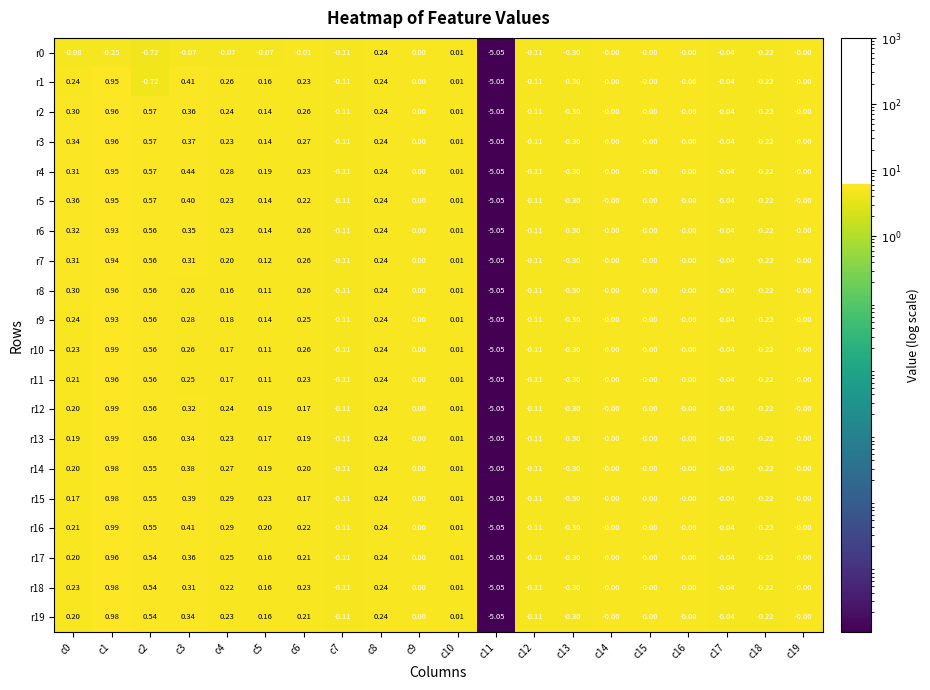

Is the value of r5 at c15 greater than the value of r10 at c2?

No